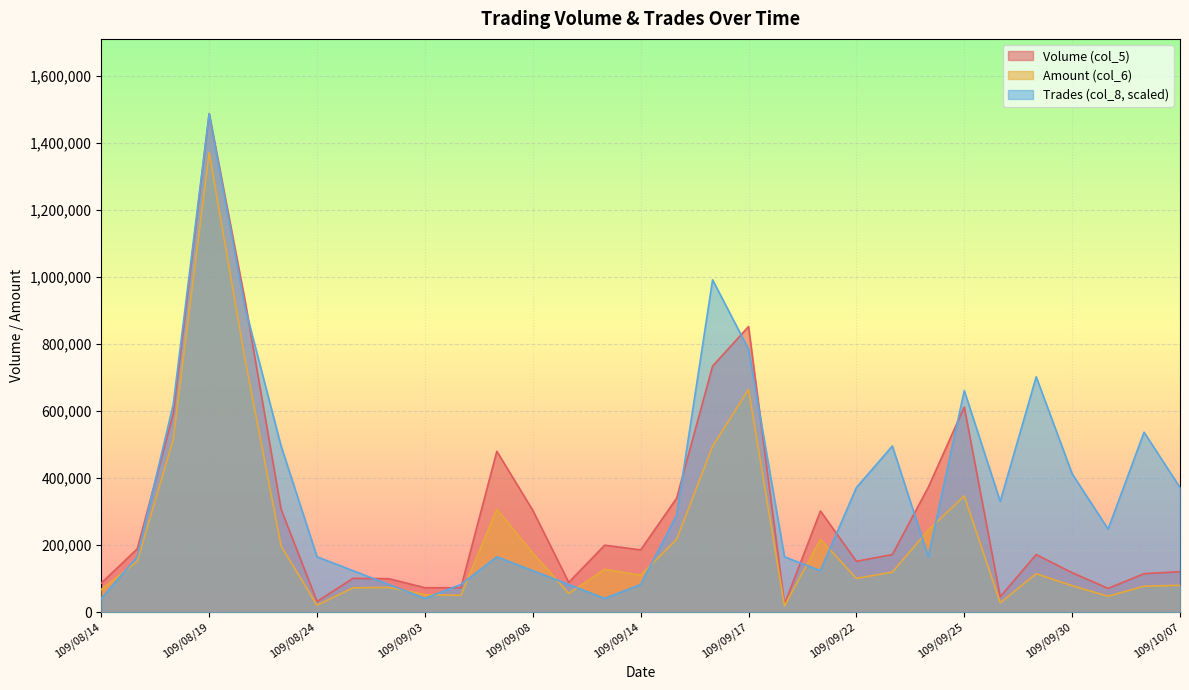

Reading left to right, what are all the values shown in this chart?

Volume (col_5): 87000.0	189000.0	591000.0	1487000.0	928000.0	307000.0	32000.0	101000.0	100000.0	73000.0	73000.0	480000.0	304000.0	89000.0	200000.0	186000.0	340000.0	734000.0	852000.0	24000.0	302000.0	152000.0	172000.0	373000.0	612000.0	46000.0	172000.0	118000.0	71000.0	115000.0	121000.0
Amount (col_6): 67860.0	151970.0	514770.0	1370390.0	753210.0	197480.0	20920.0	72680.0	74000.0	52560.0	50370.0	307000.0	176640.0	55970.0	128000.0	110460.0	217290.0	494660.0	664380.0	18610.0	217490.0	100860.0	119730.0	244980.0	346830.0	27870.0	114770.0	79080.0	47580.0	77590.0	80350.0
Trades (col_8): 41305.6	165222.2	619583.3	1487000.0	908722.2	495666.7	165222.2	123916.7	82611.1	41305.6	82611.1	165222.2	123916.7	82611.1	41305.6	82611.1	289138.9	991333.3	784805.6	165222.2	123916.7	371750.0	495666.7	165222.2	660888.9	330444.4	702194.4	413055.6	247833.3	536972.2	371750.0